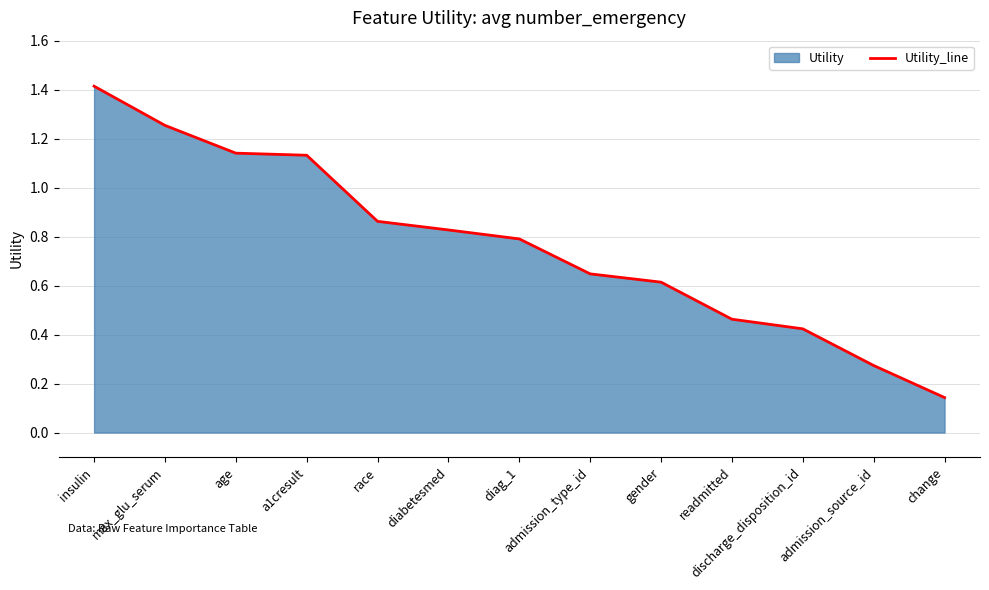

Which category has the lowest value across all series?

change